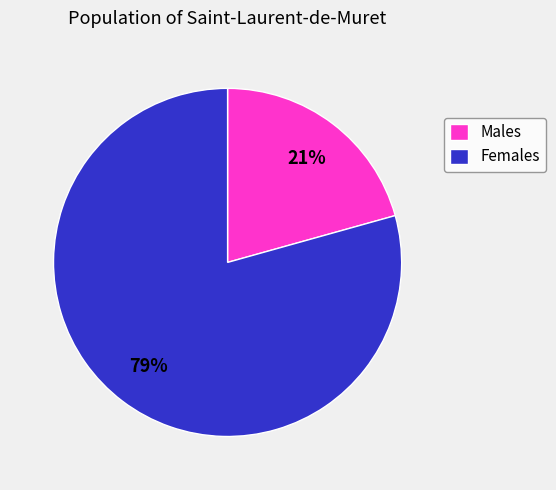

How many slices are in this pie chart?

2